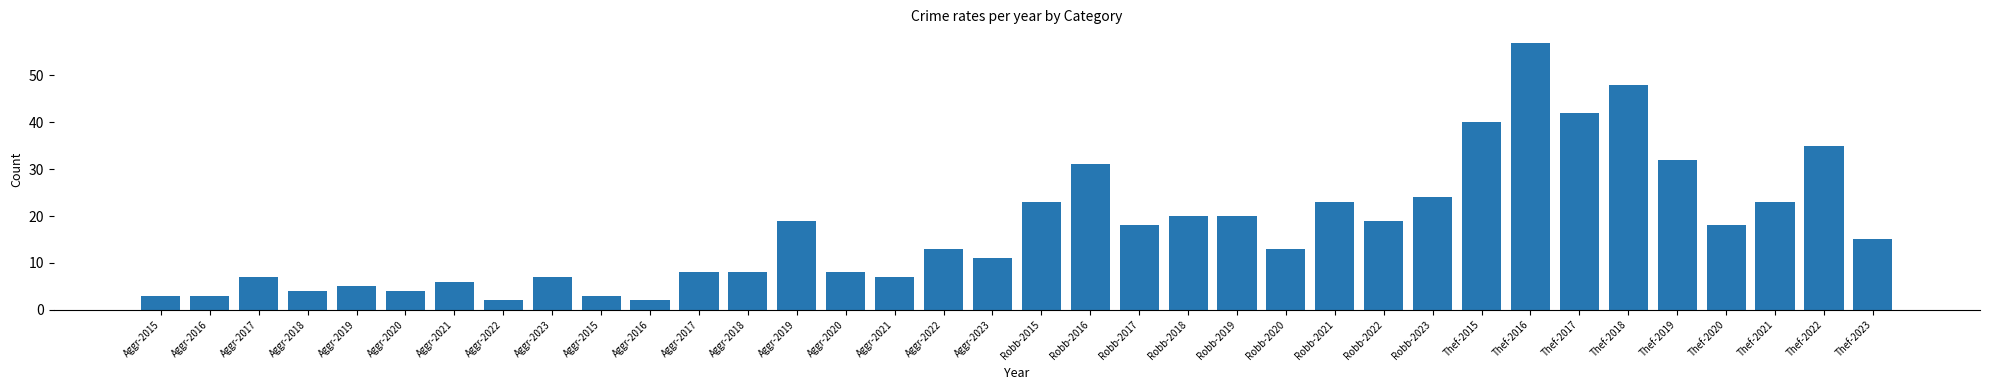

How many bars are there in total?

36